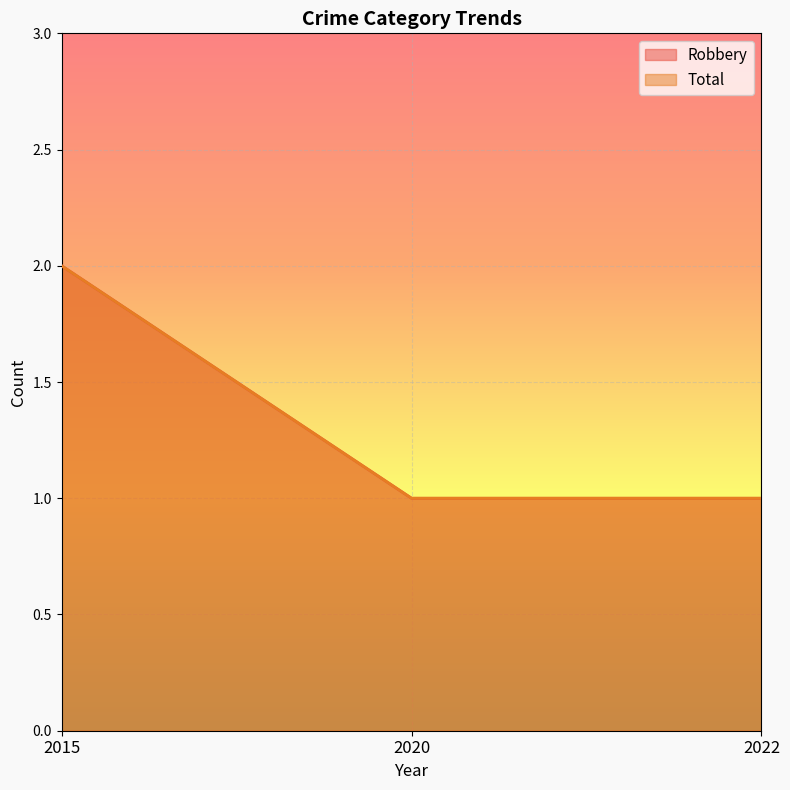

What is the average value of the Robbery series?

1